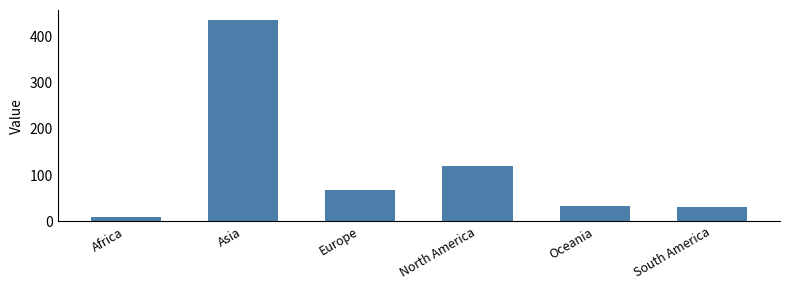

At which label is the value closest to 222?

North America